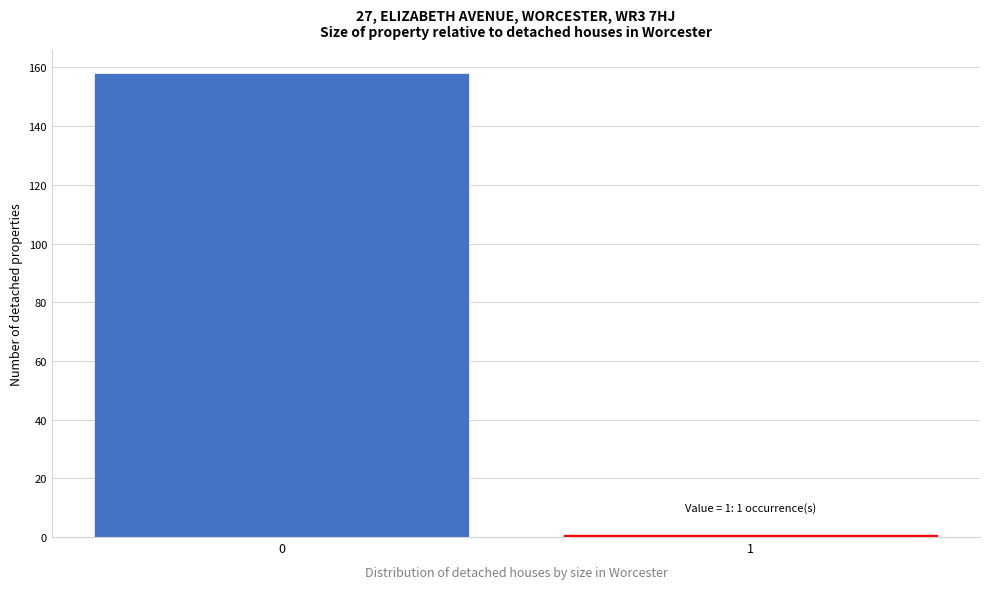

Reading left to right, extract all data points from this chart.

0=158	1=1